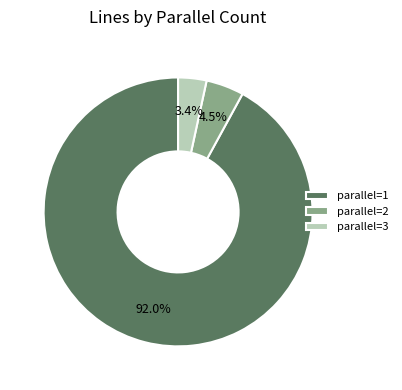

What is the total percentage of parallel=2 and parallel=1?

96.6%